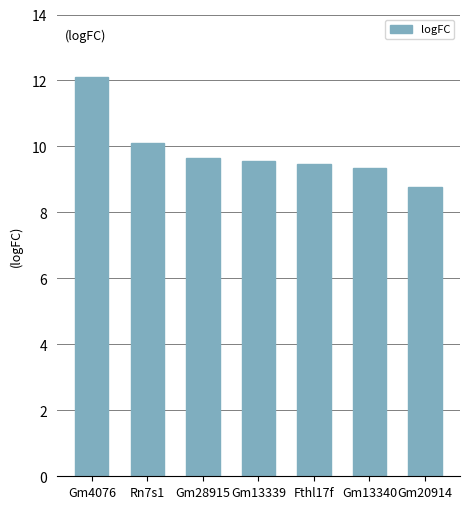

What is the change in value from Rn7s1 to Gm13340?

-0.8